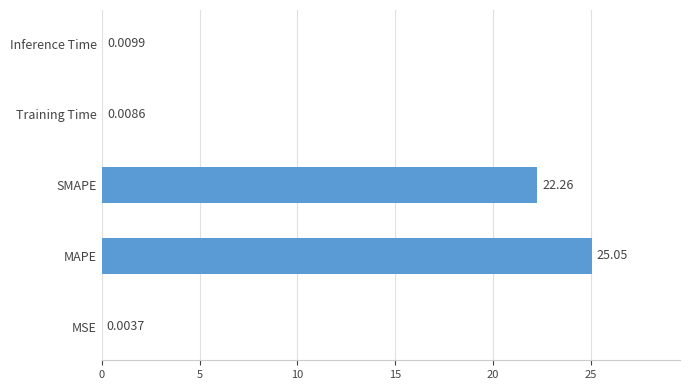

What is the change in value from SMAPE to Inference Time?

-22.3